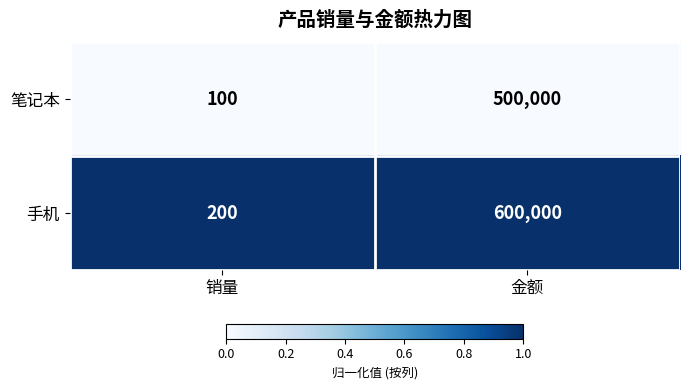

What is the difference between the 手机 values at 金额 and 销量?

599800